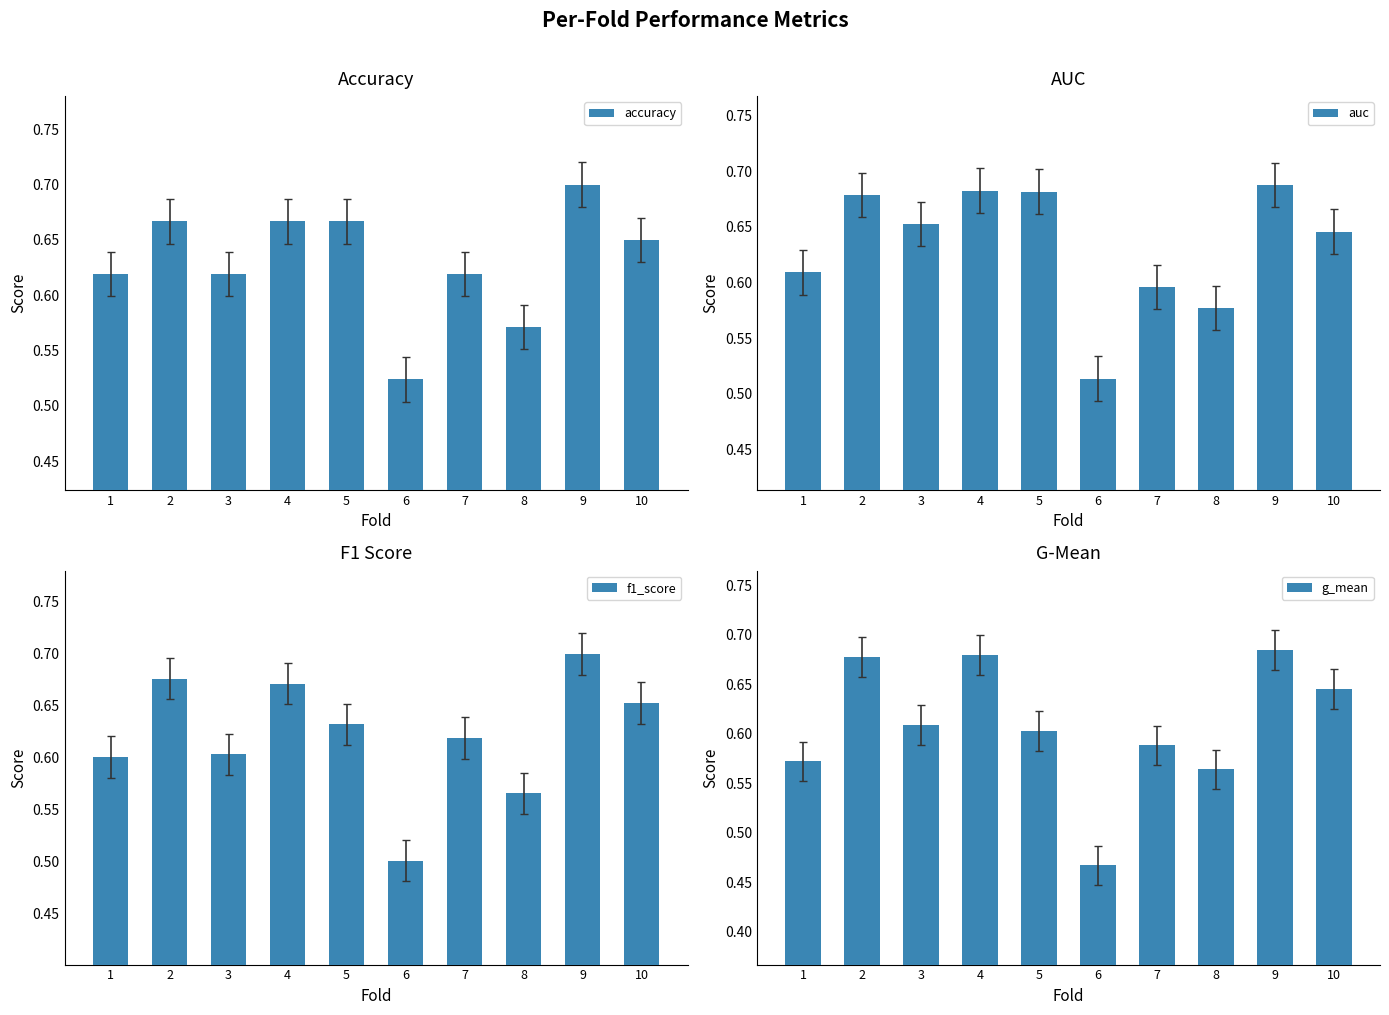

Rank the series by their maximum value, from highest to lowest.

accuracy, f1_score, auc, g_mean